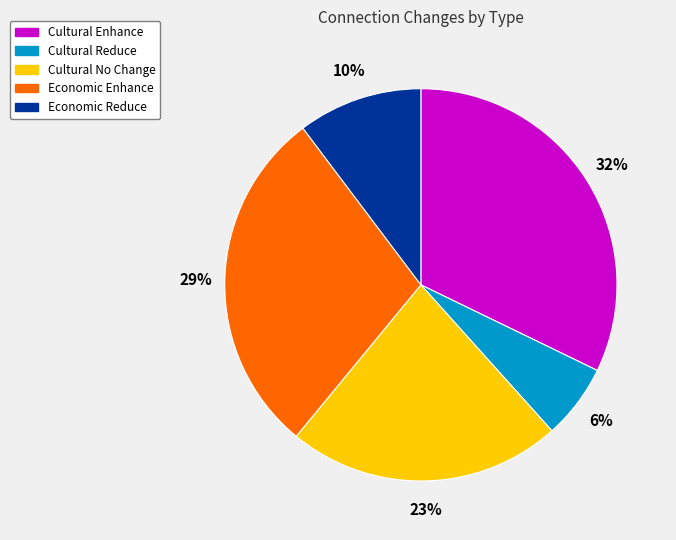

Combined, do Cultural No Change and Economic Enhance account for over 50%?

Yes